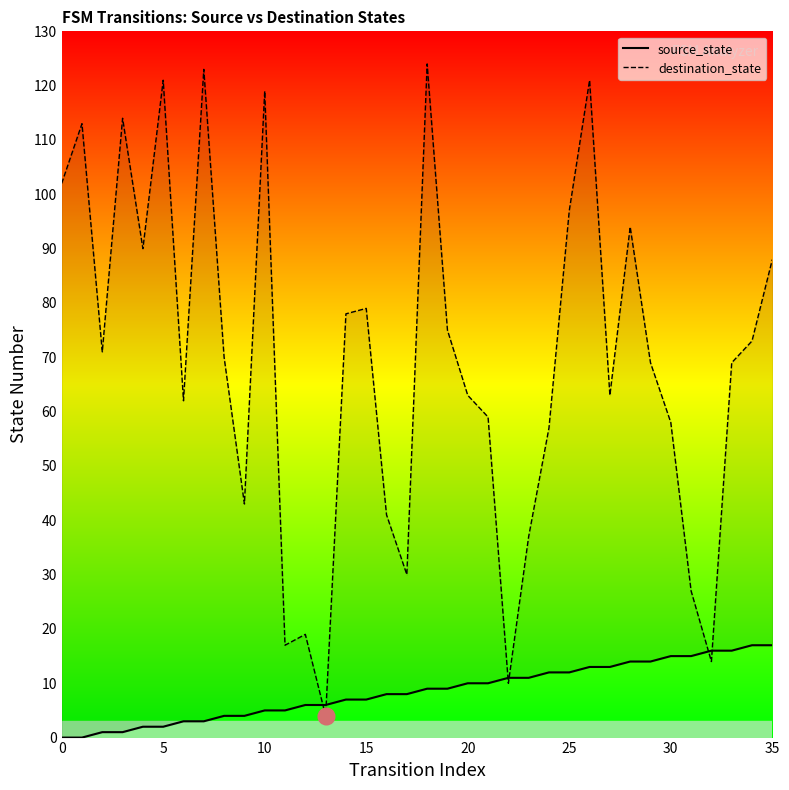

True or false: destination_state has more than 2 interior local peaks.

True